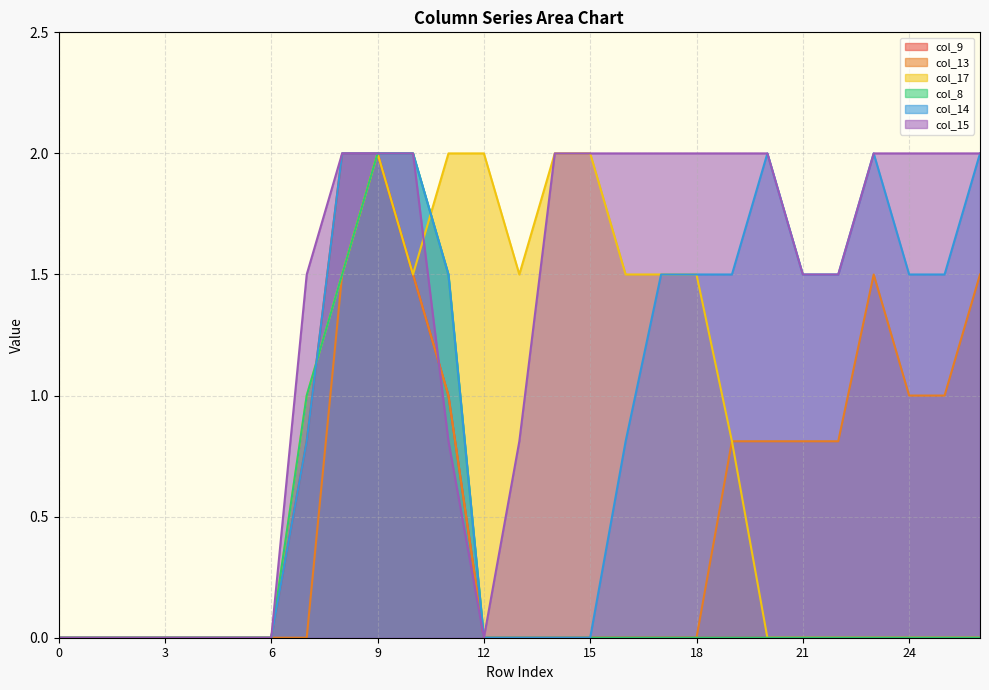

Reading left to right, list all the values displayed in this chart.

col_9: 0.0	0.0	0.0	0.0	0.0	0.0	0.0	0.8	2.0	2.0	1.5	1.0	0.0	0.0	0.0	0.0	0.0	0.0	0.0	0.0	0.0	0.0	0.0	0.0	0.0	0.0	0.0
col_13: 0.0	0.0	0.0	0.0	0.0	0.0	0.0	0.0	1.5	2.0	1.5	1.0	0.0	0.0	0.0	0.0	0.0	0.0	0.0	0.8	0.8	0.8	0.8	1.5	1.0	1.0	1.5
col_17: 0.0	0.0	0.0	0.0	0.0	0.0	0.0	1.0	1.5	2.0	1.5	2.0	2.0	1.5	2.0	2.0	1.5	1.5	1.5	0.8	0.0	0.0	0.0	0.0	0.0	0.0	0.0
col_8: 0.0	0.0	0.0	0.0	0.0	0.0	0.0	1.0	1.5	2.0	2.0	1.5	0.0	0.0	0.0	0.0	0.0	0.0	0.0	0.0	0.0	0.0	0.0	0.0	0.0	0.0	0.0
col_14: 0.0	0.0	0.0	0.0	0.0	0.0	0.0	0.8	2.0	2.0	2.0	1.5	0.0	0.0	0.0	0.0	0.8	1.5	1.5	1.5	2.0	1.5	1.5	2.0	1.5	1.5	2.0
col_15: 0.0	0.0	0.0	0.0	0.0	0.0	0.0	1.5	2.0	2.0	2.0	0.8	0.0	0.8	2.0	2.0	2.0	2.0	2.0	2.0	2.0	1.5	1.5	2.0	2.0	2.0	2.0